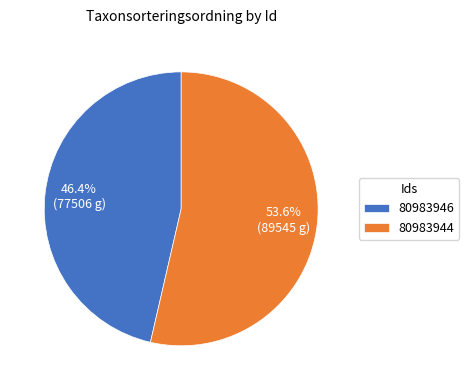

Which slice is the smallest?

80983946